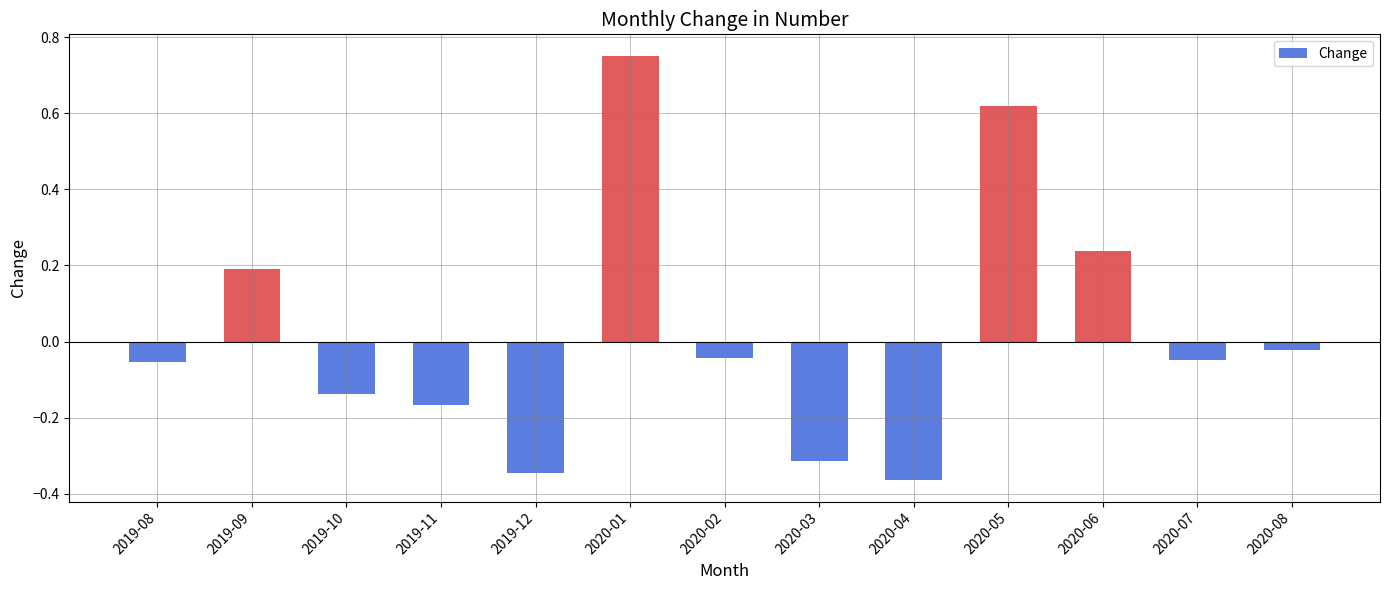

How many data points are less than 0?

9